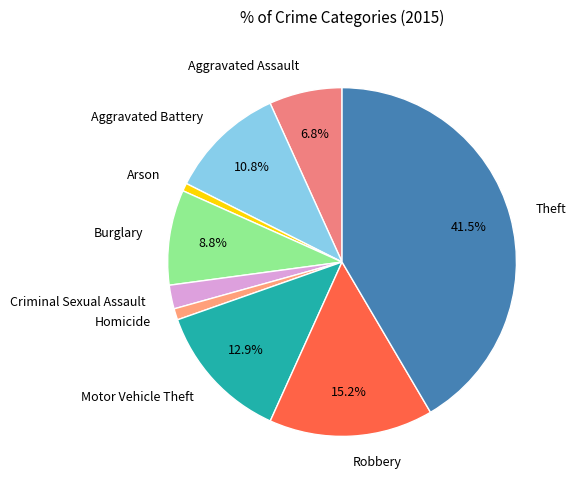

Which has a higher value, Motor Vehicle Theft or Aggravated Battery?

Motor Vehicle Theft